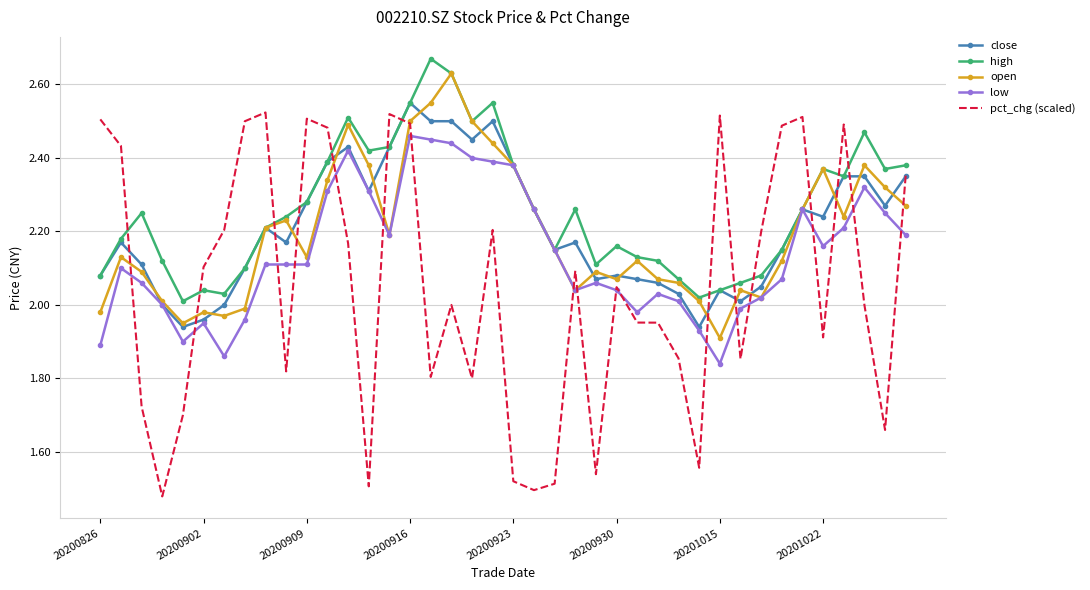

Which series has the widest spread of values?

pct_chg (scaled)